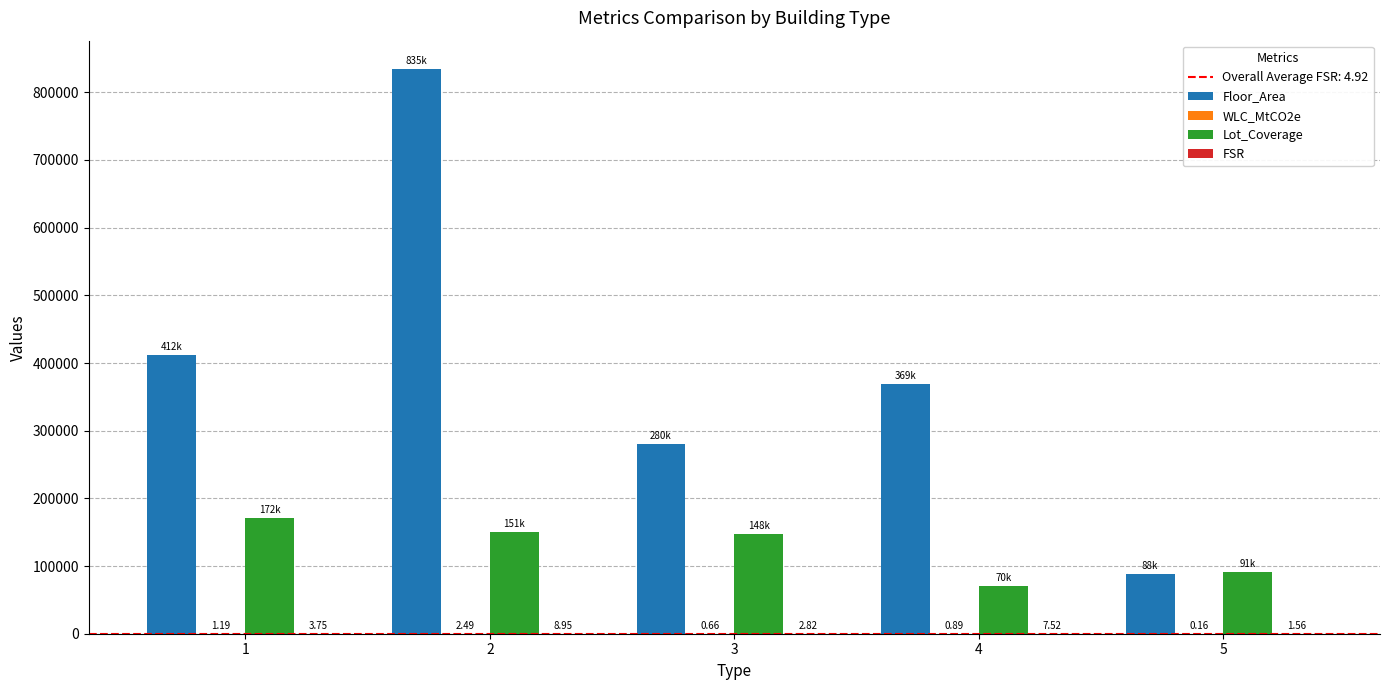

Between 1 and 3, which series saw the biggest shift?

Floor_Area